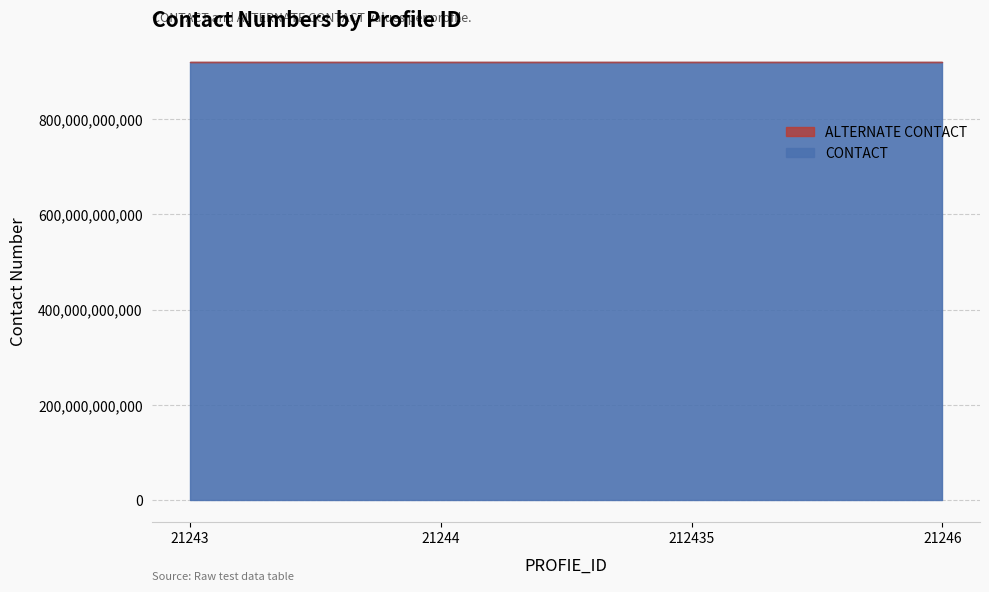

The CONTACT series shows 574056118024 at 21244. True or false?

False